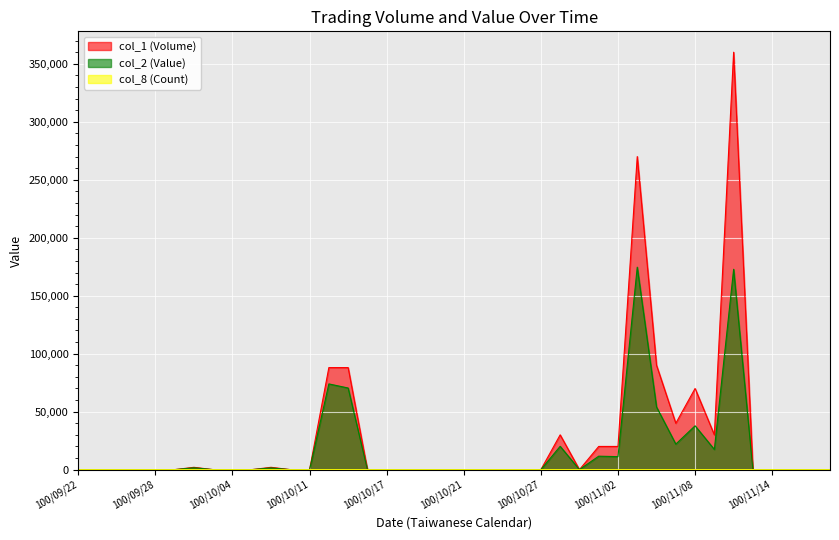

Which has a higher value, 100/10/03 or 100/10/26?

100/10/03